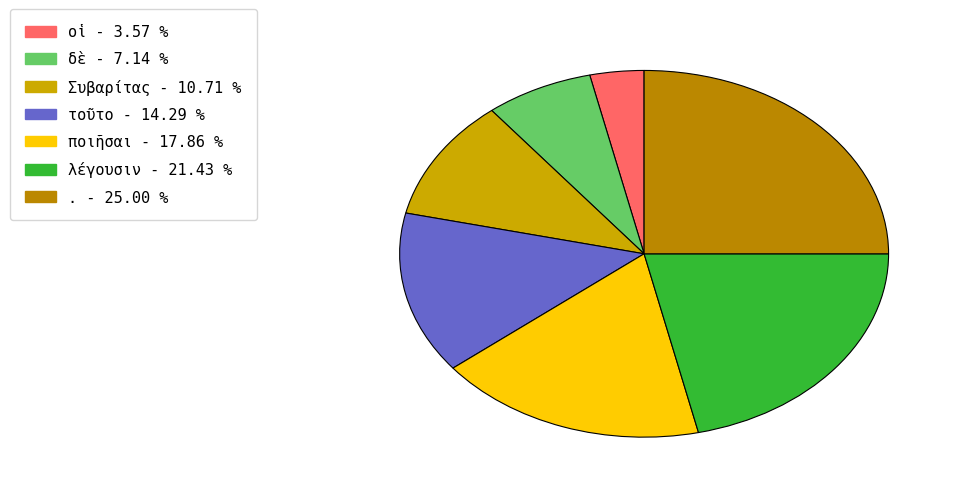

Count the number of slices in the pie.

7